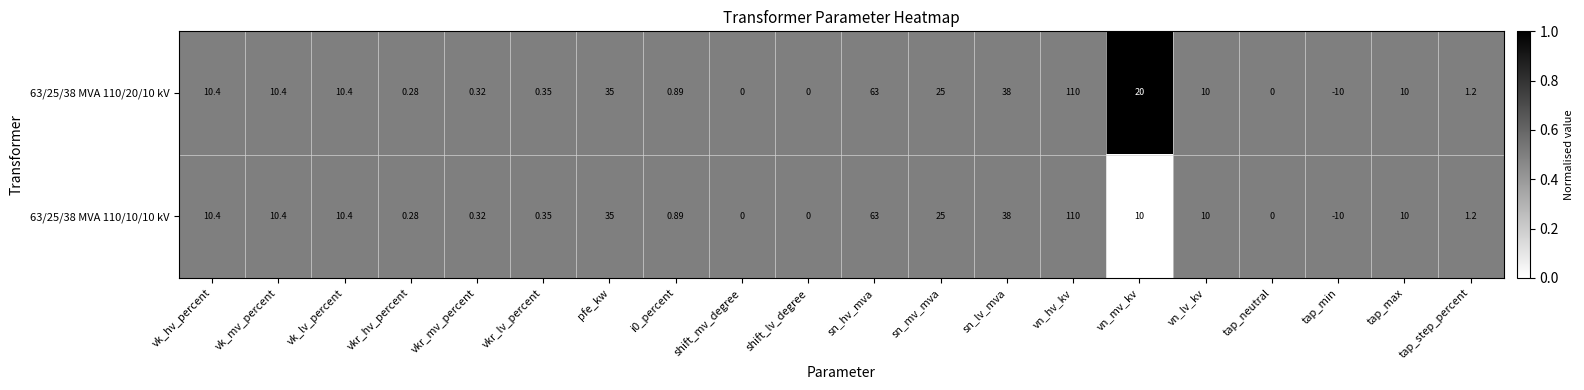

How many data points does each series have?

20